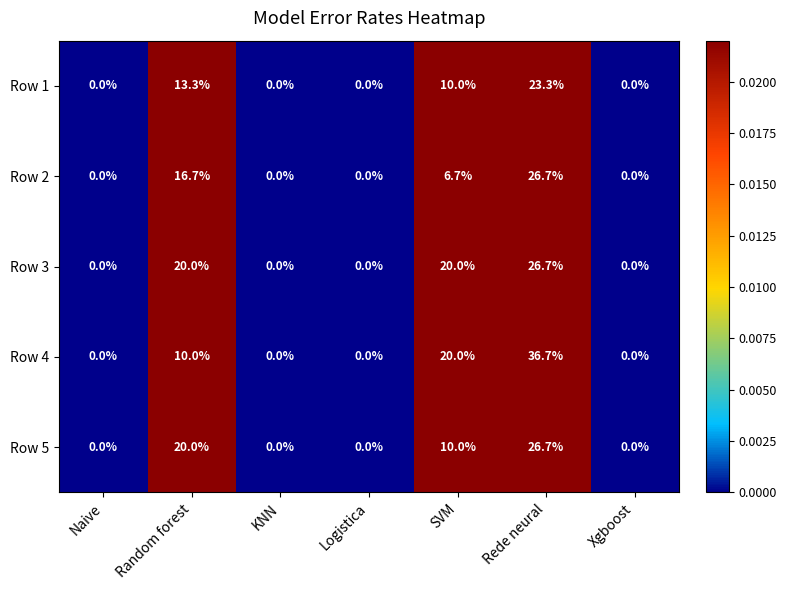

What is the greatest value displayed?

36.7